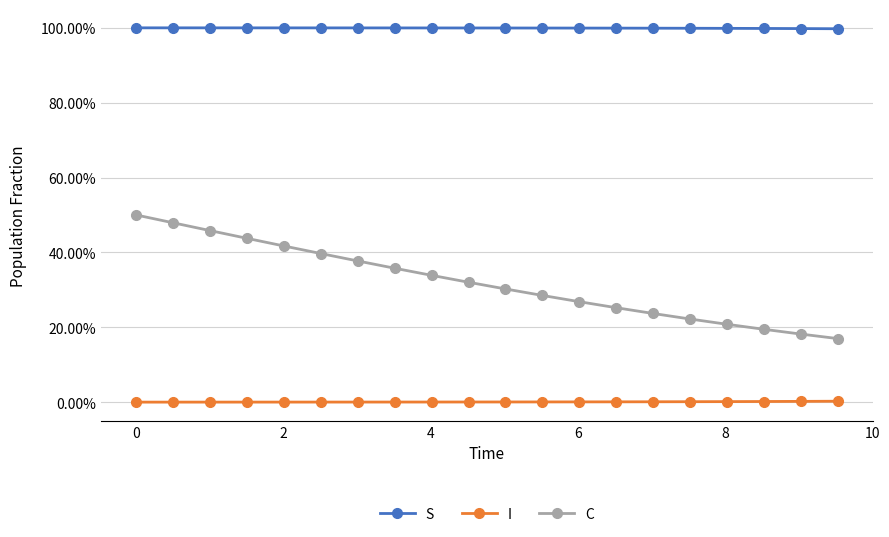

At how many categories does at least one series exceed 0?

20